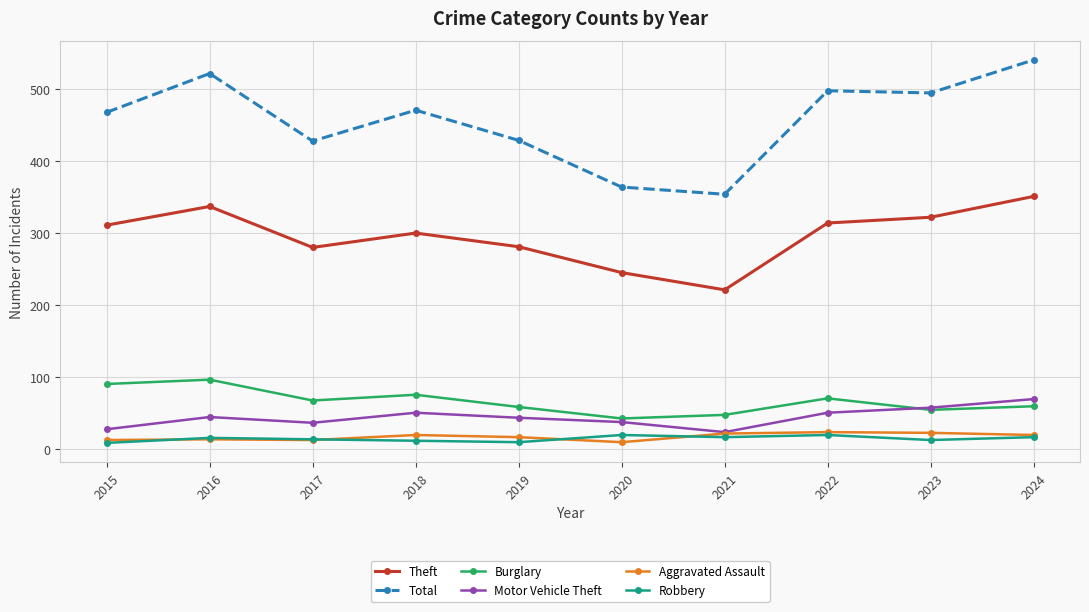

Does the chart display data point markers on the line(s)?

Yes